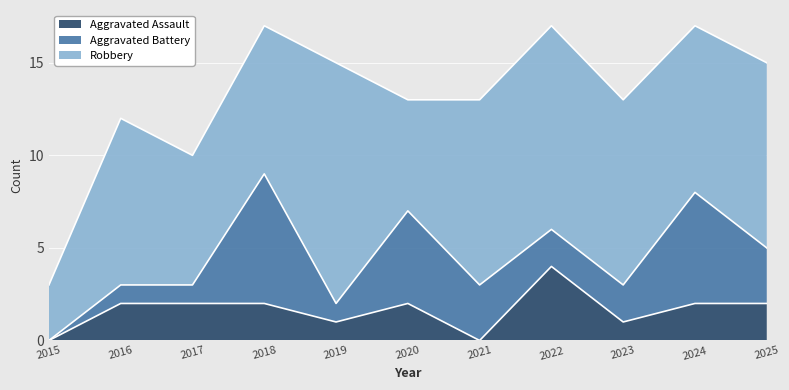

True or false: Aggravated Assault and Robbery intersect in this chart.

False